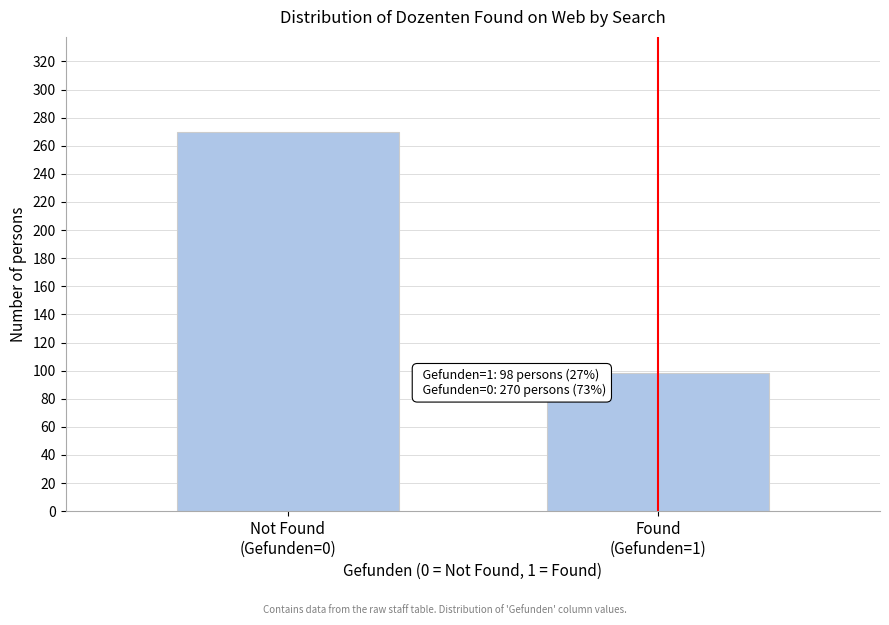

Reading left to right, what are all the values shown in this chart?

270	98